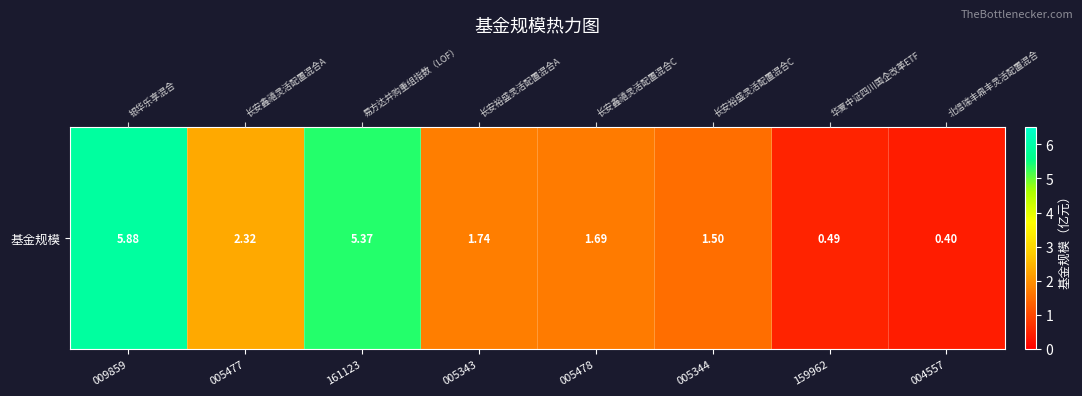

Which category has the lowest value across all series?

004557